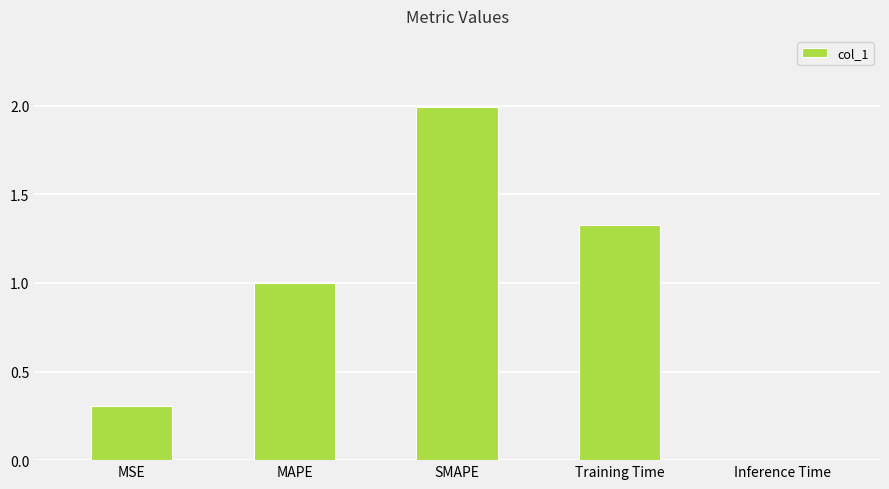

What is the value of the 3rd bar from the left?

2.0